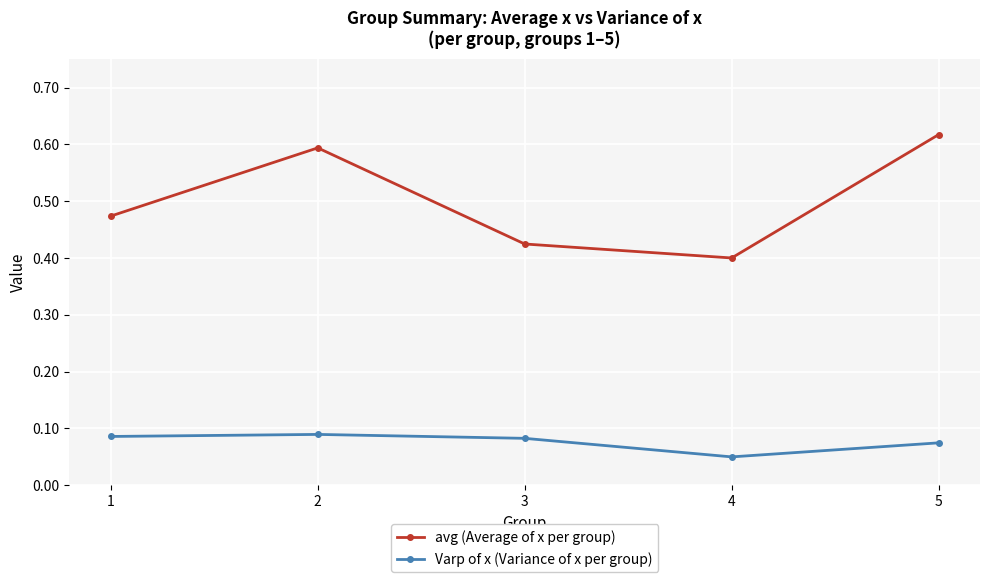

Which series has the largest total across all categories?

avg (Average of x per group)